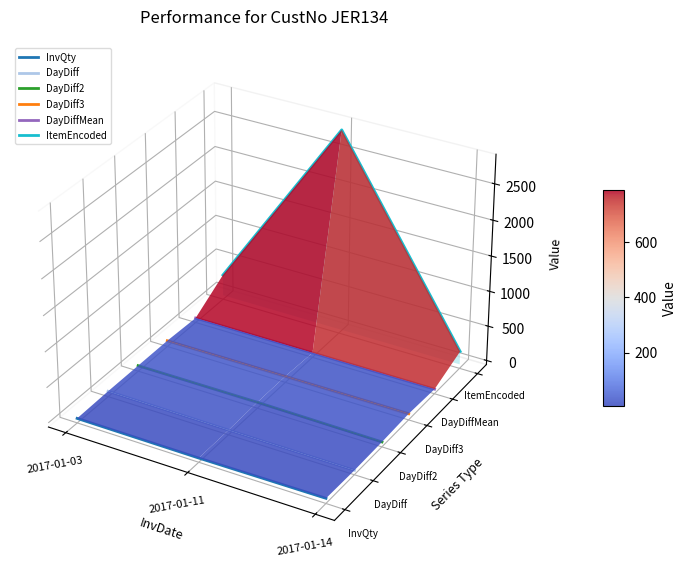

What is the difference between the highest and lowest values at 2017-01-14?

0.1